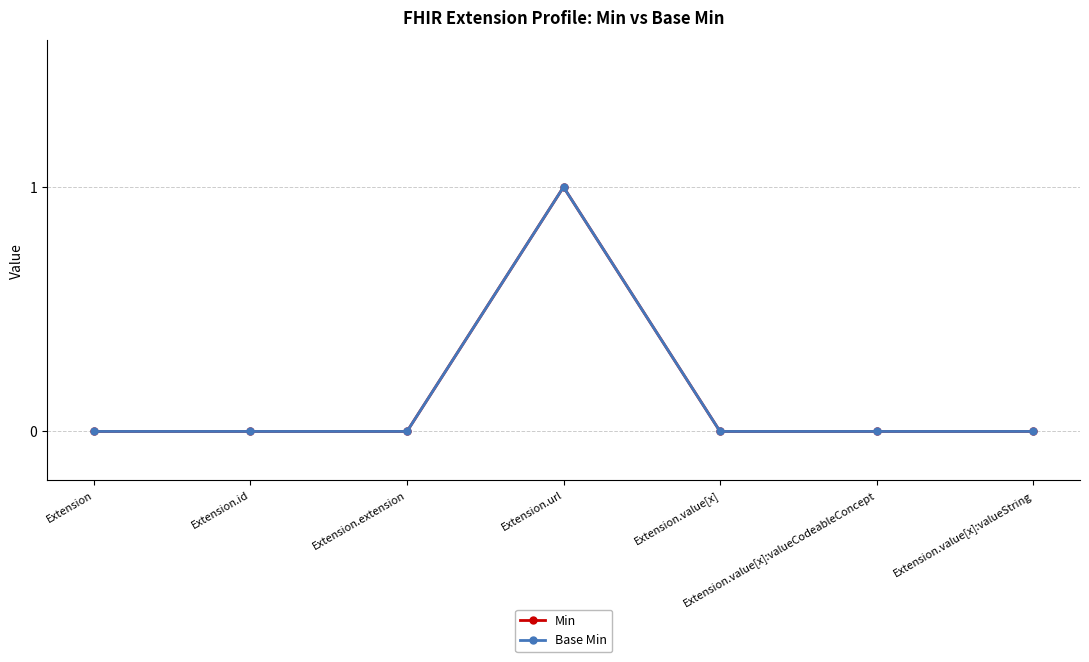

Between Extension.id and Extension.value[x]:valueCodeableConcept, which series saw the biggest shift?

Min